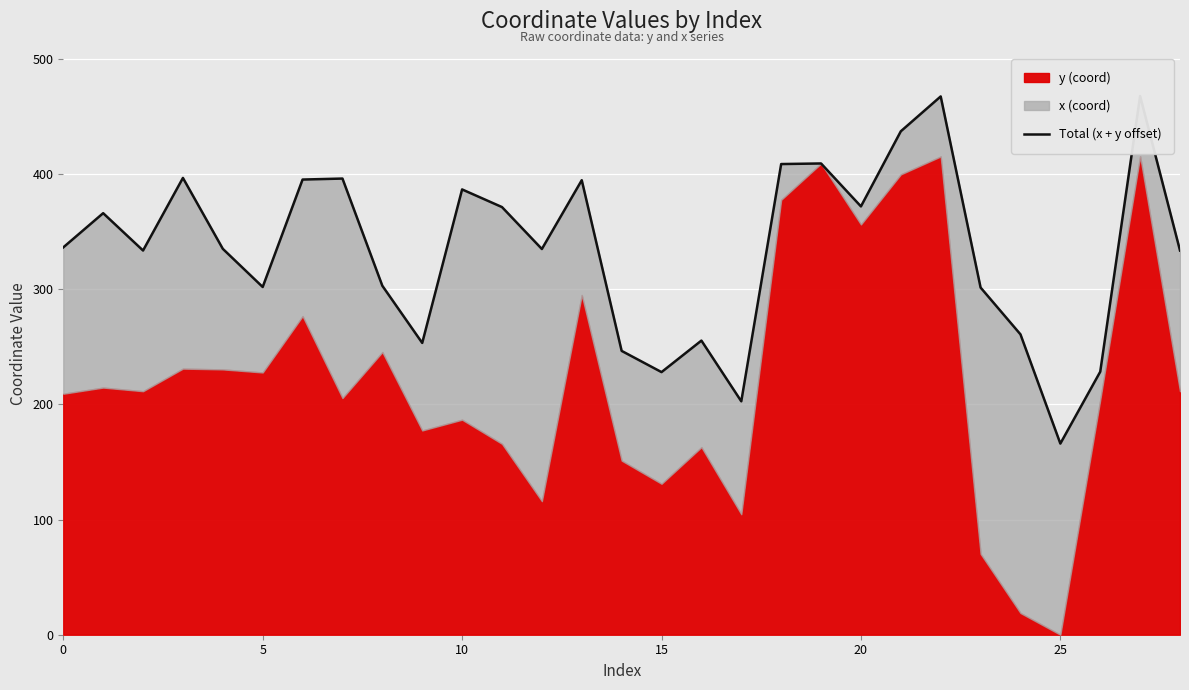

What is the maximum value shown in the chart?

467.9